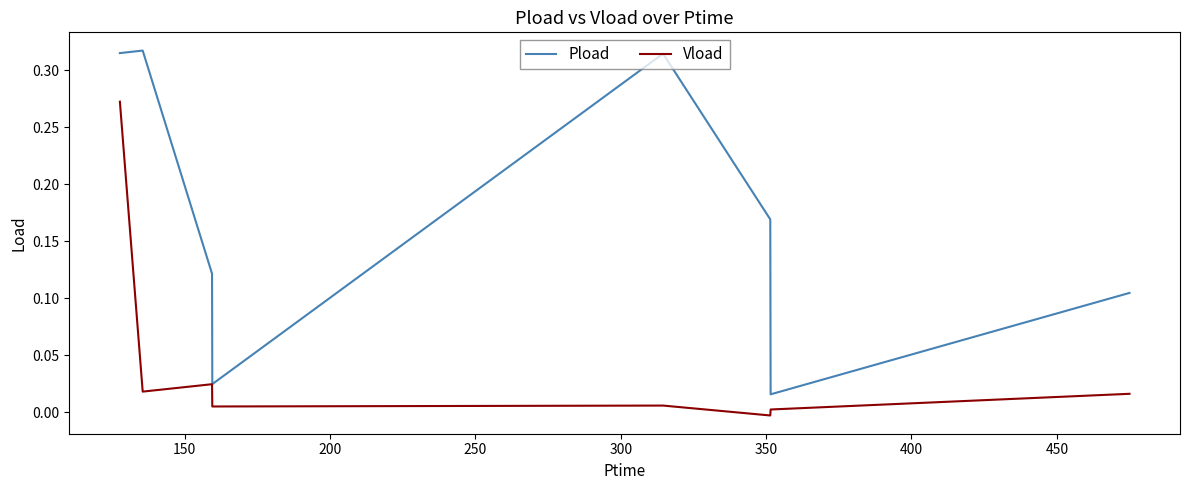

Which series has the largest range (max minus min)?

Pload